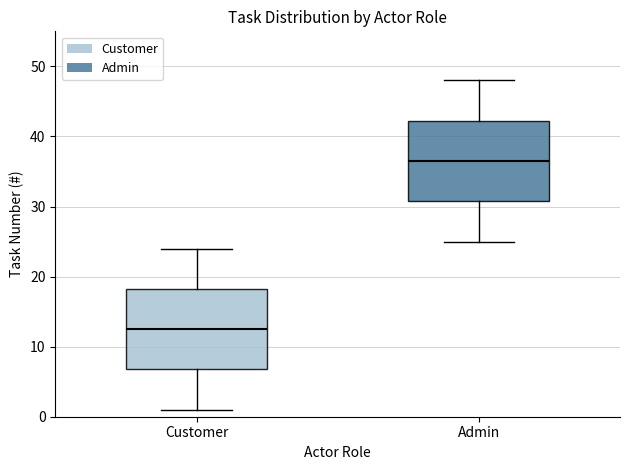

Reading left to right, read every box against the y-axis: the position of its median line, the range the box covers, and the ends of its whiskers. The values are not printed on the chart, so give them approximately, as read against the axis.

Customer: median 13, box 7 to 18, whiskers 1 to 24
Admin: median 37, box 31 to 42, whiskers 25 to 48